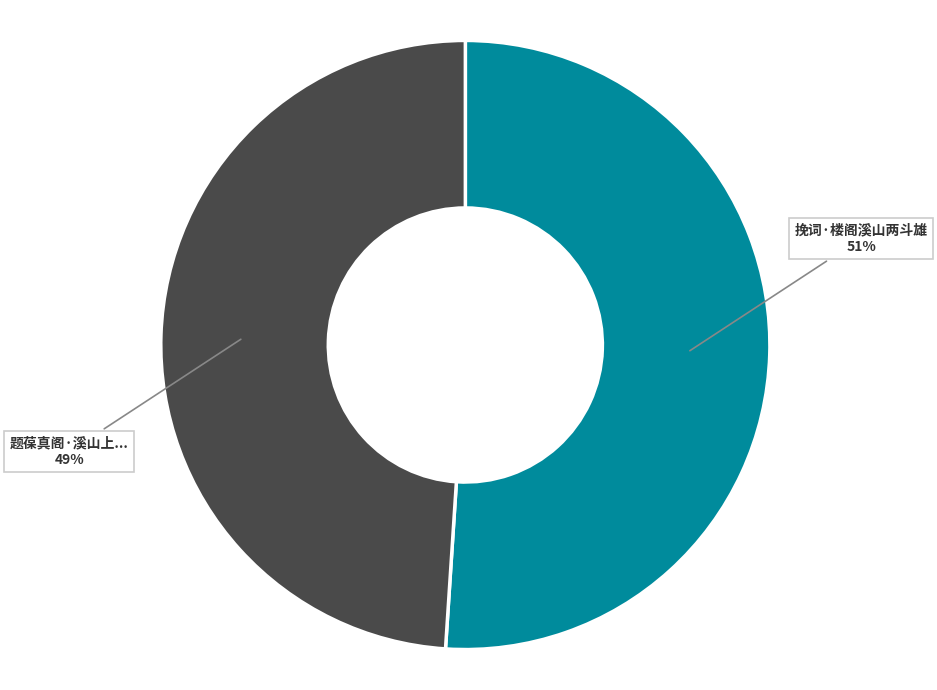

Count the number of slices in the pie.

2